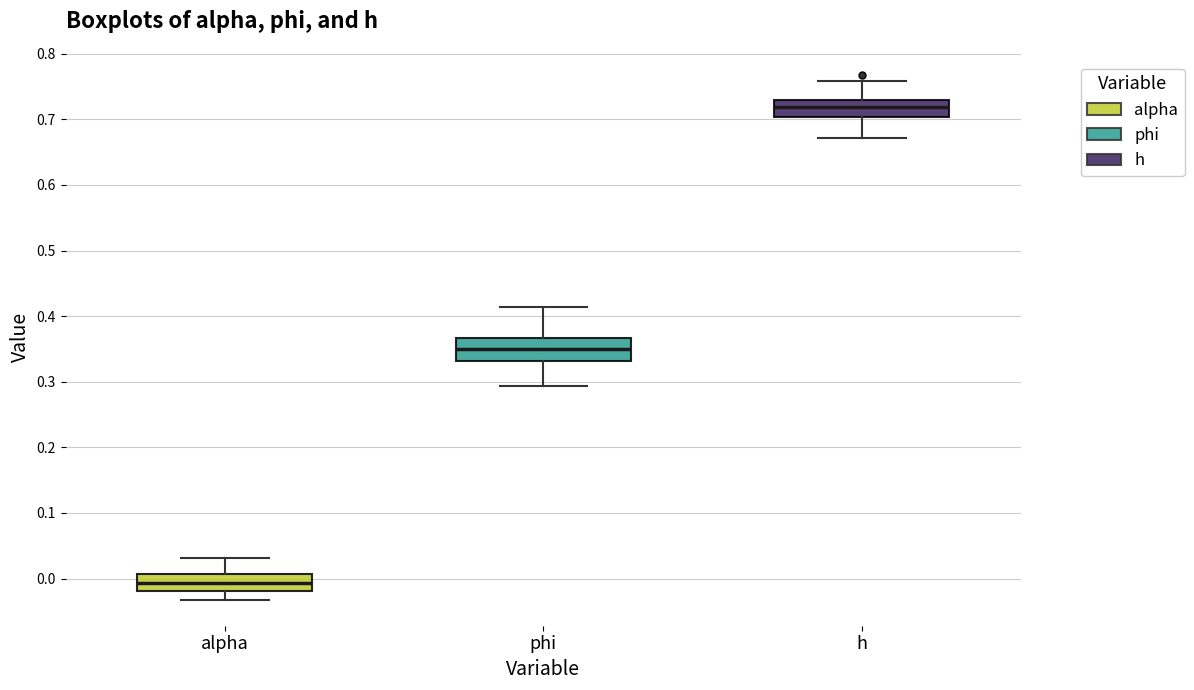

Reading left to right, transcribe this box plot: for each box, give where its median line is, the range the box spans, and where its two whiskers end, as read against the y-axis. The values are not printed on the chart, so give them approximately, as read against the axis.

alpha: median -0.01, box -0.02 to 0.01, whiskers -0.03 to 0.03
phi: median 0.35, box 0.33 to 0.37, whiskers 0.29 to 0.41
h: median 0.72, box 0.70 to 0.73, whiskers 0.67 to 0.76